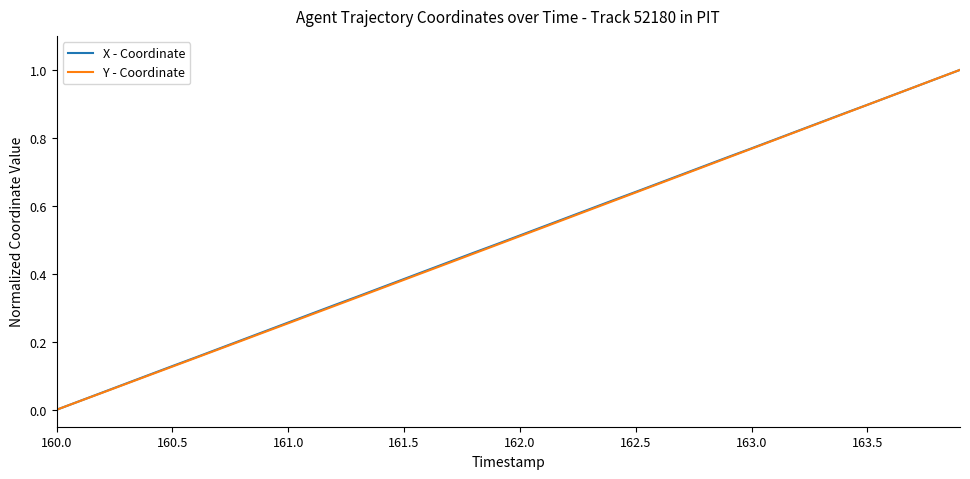

True or false: X - Coordinate and Y - Coordinate intersect in this chart.

False